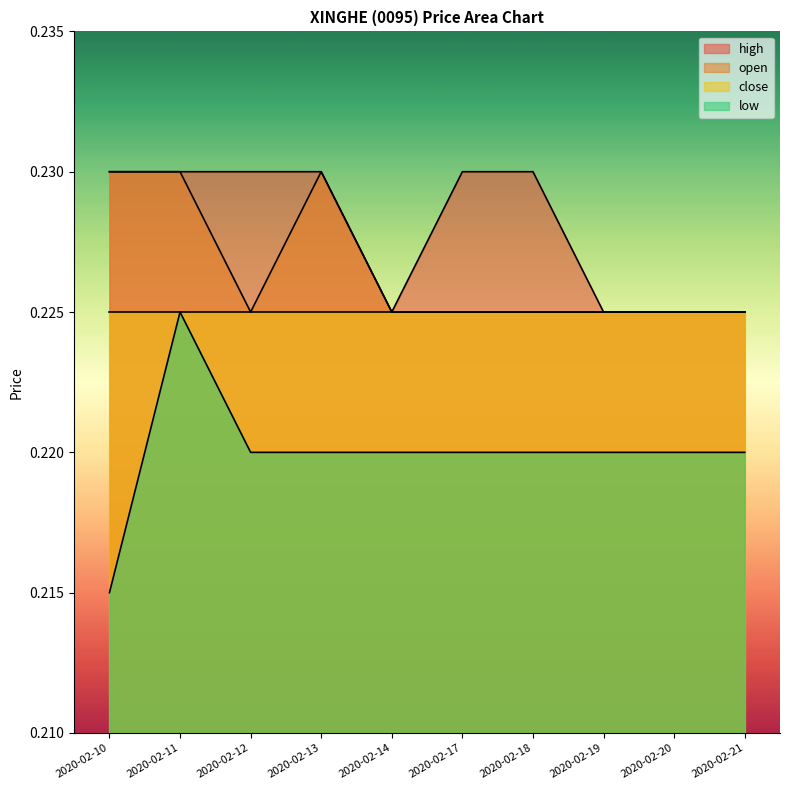

Does the chart display data point markers on the line(s)?

No